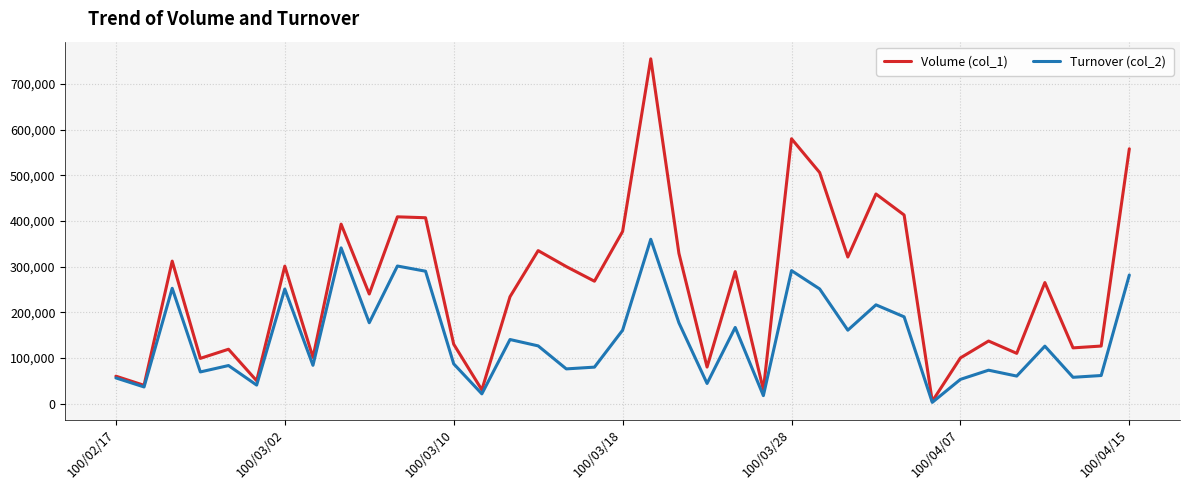

What is the greatest value displayed?

755000